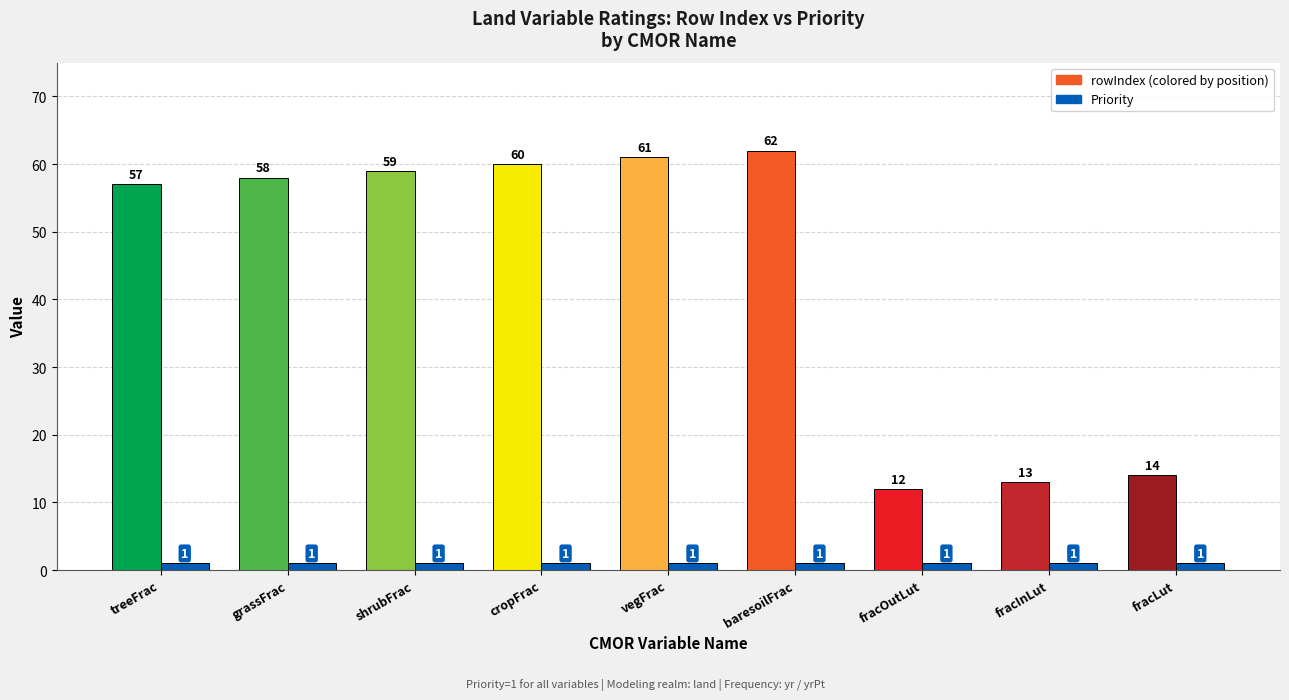

Where does the rowIndex series first go above 58?

shrubFrac